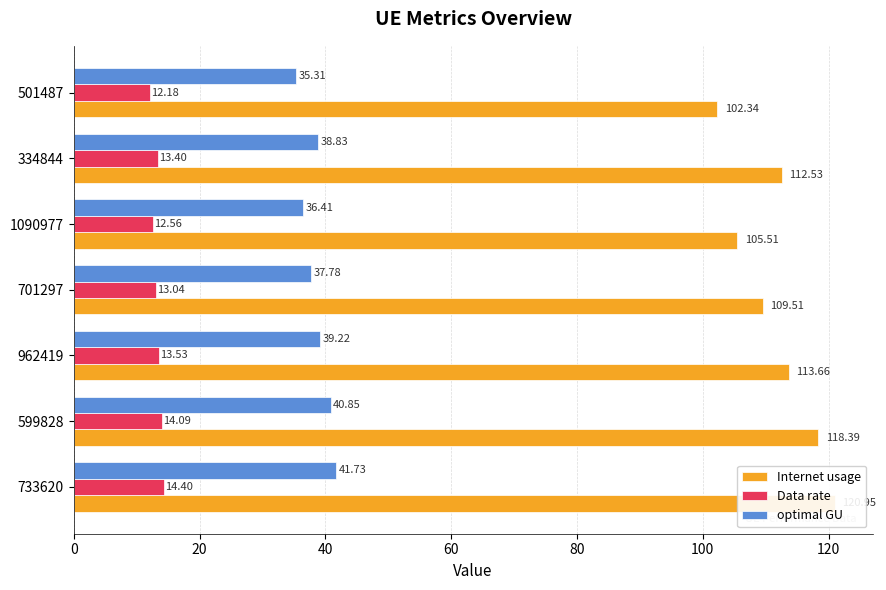

What is the sum of all optimal GU values?

270.1